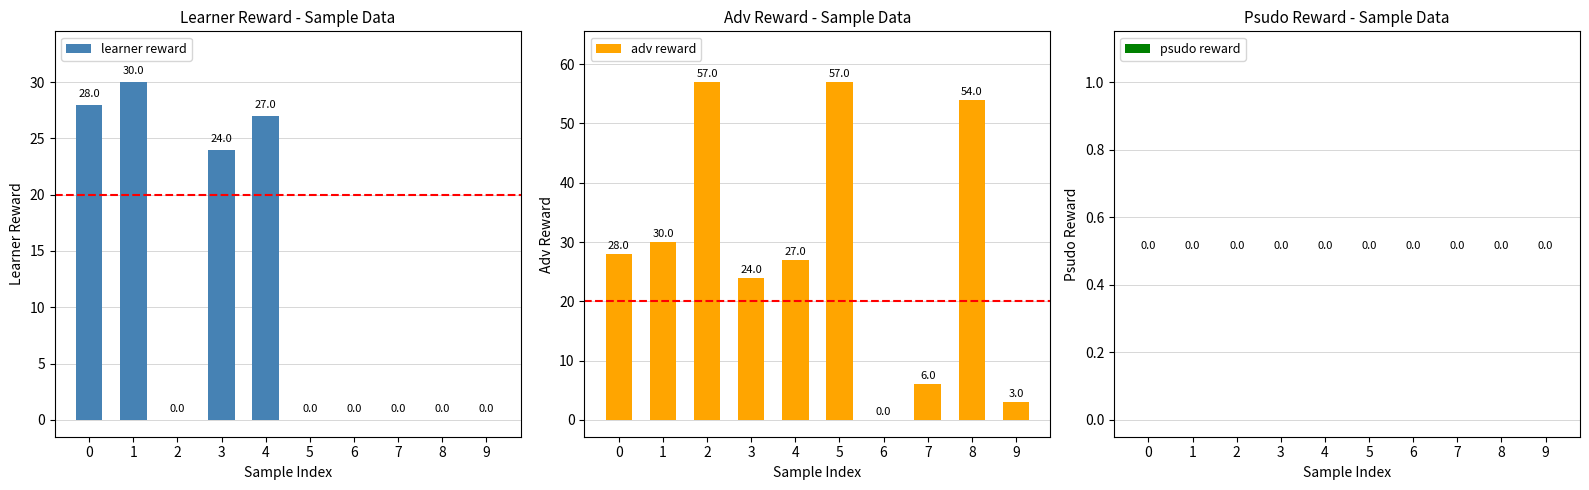

Which series has the largest range (max minus min)?

adv reward